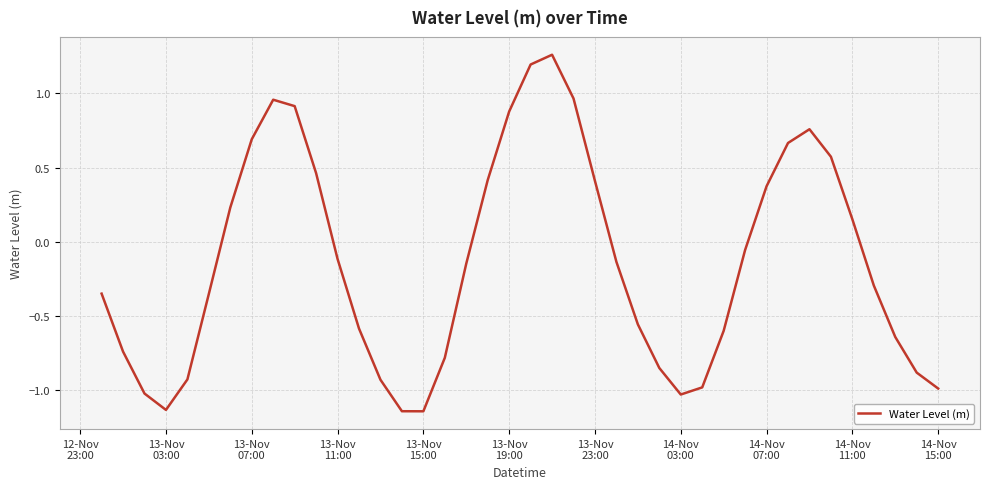

What is the difference between the maximum and minimum values?

2.4